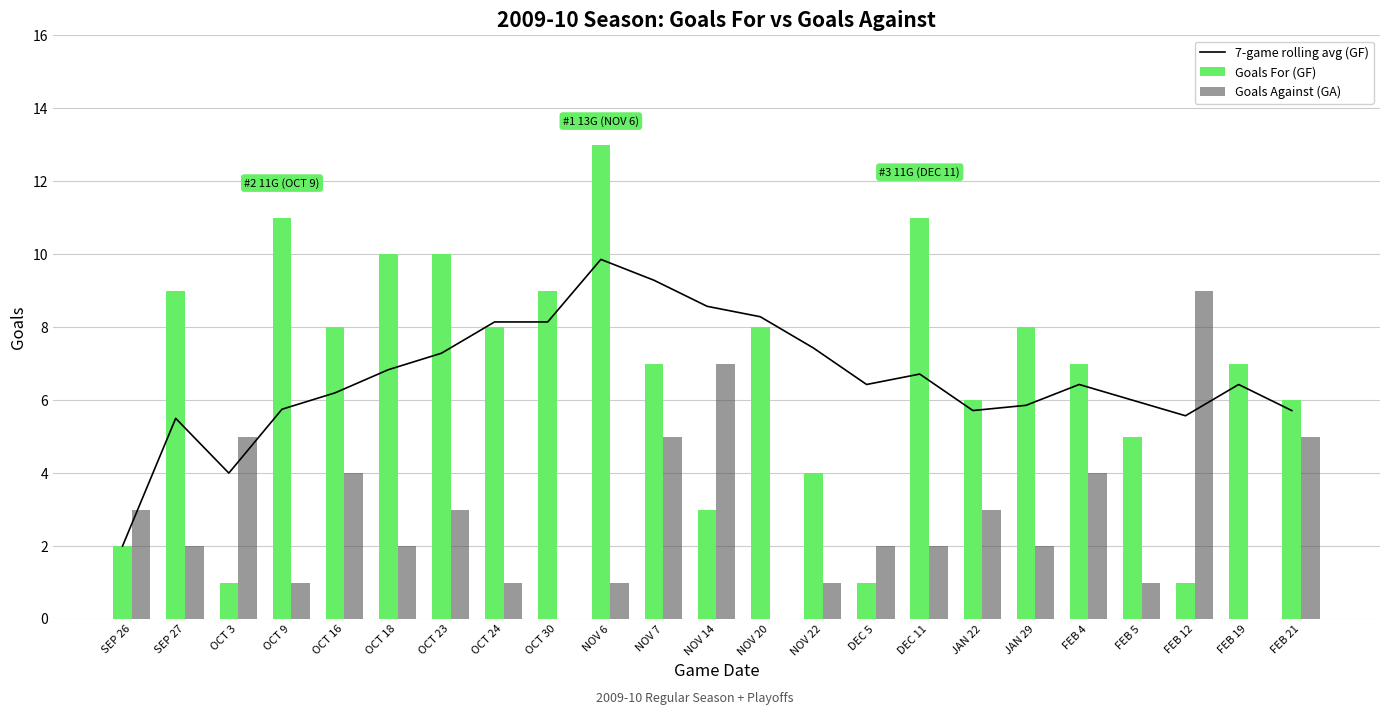

Between NOV 22 and FEB 5, which is larger?

NOV 22